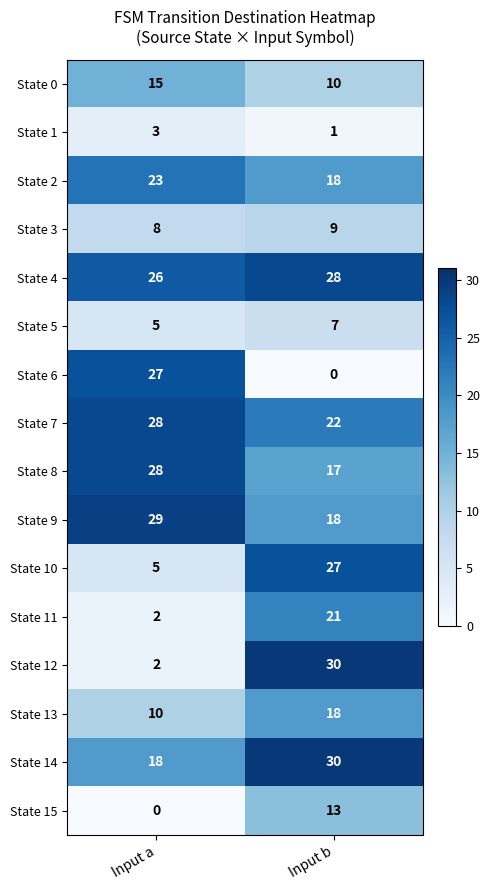

At how many categories does at least one series exceed 27?

2